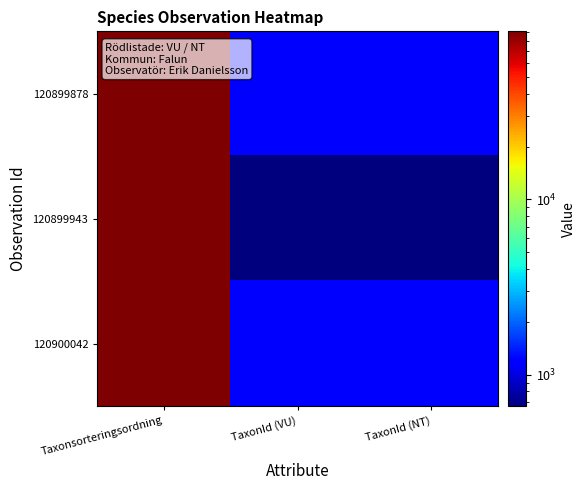

Which series changed the most between Taxonsorteringsordning and TaxonId (NT)?

120899943